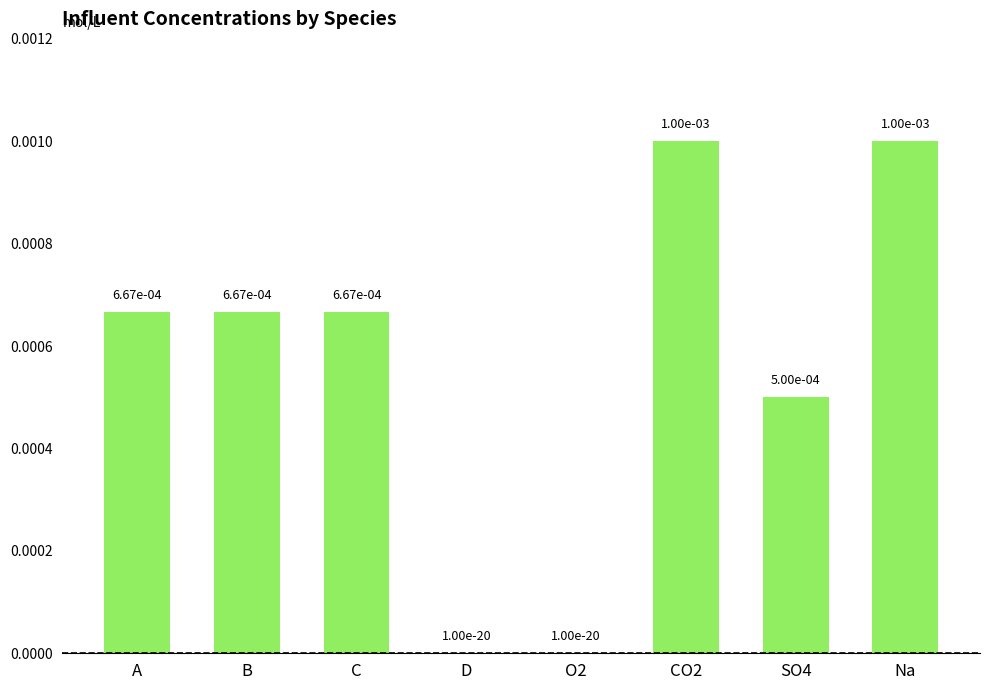

Does the chart contain stacked bars?

No